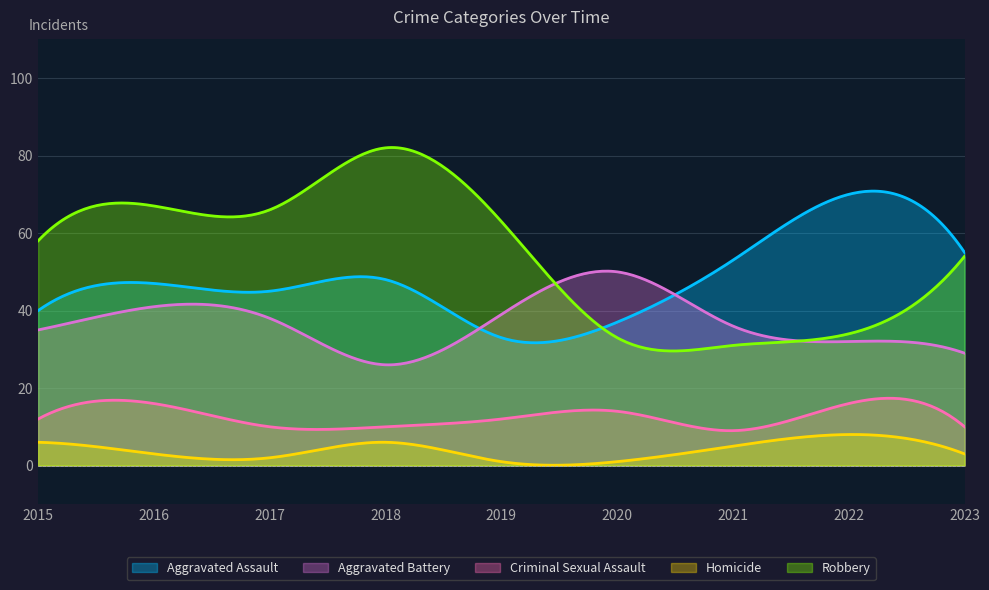

What is the sum of the Robbery values at 2015 and 2016?

125